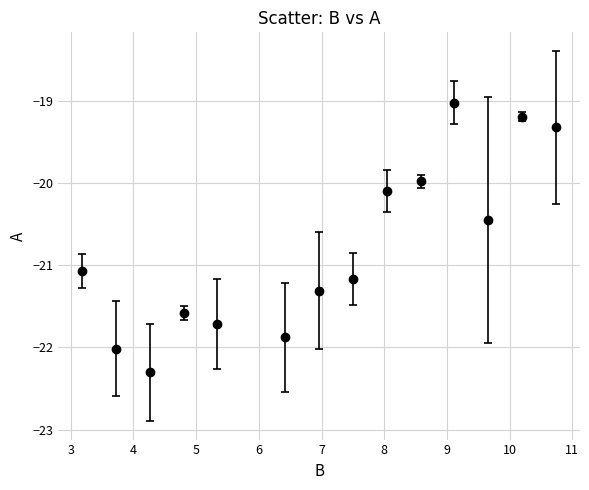

What is the difference between the second highest and minimum values?

3.1